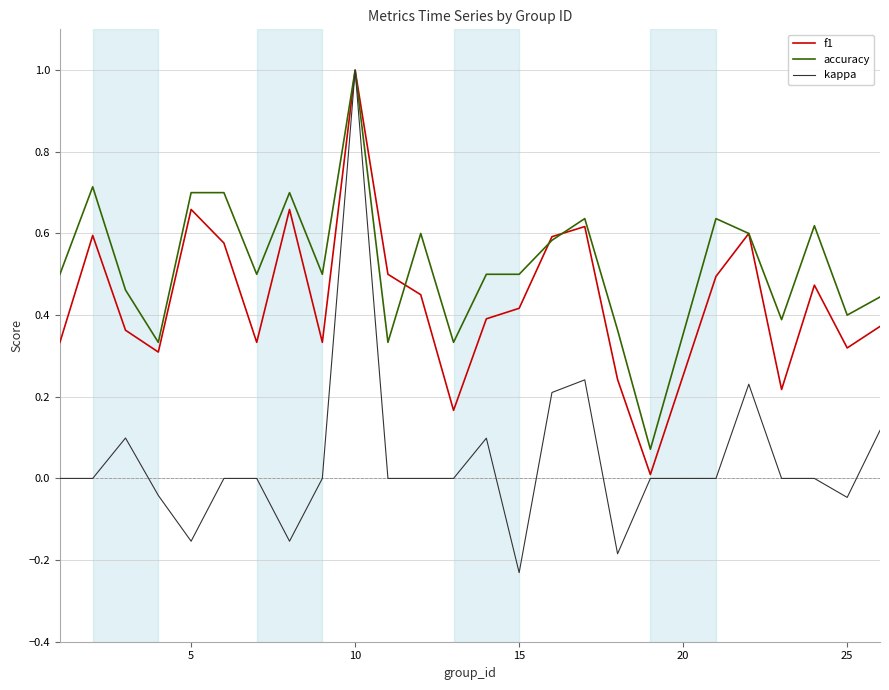

Count the number of data series in this chart.

3